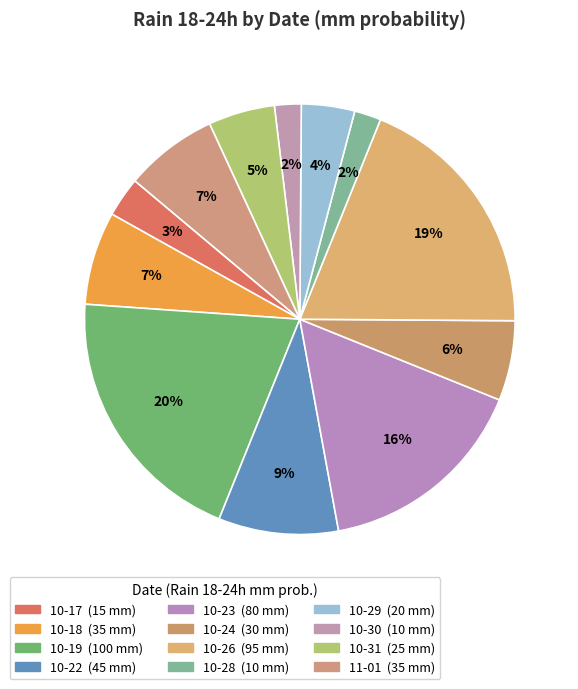

How many segments does this pie chart have?

12